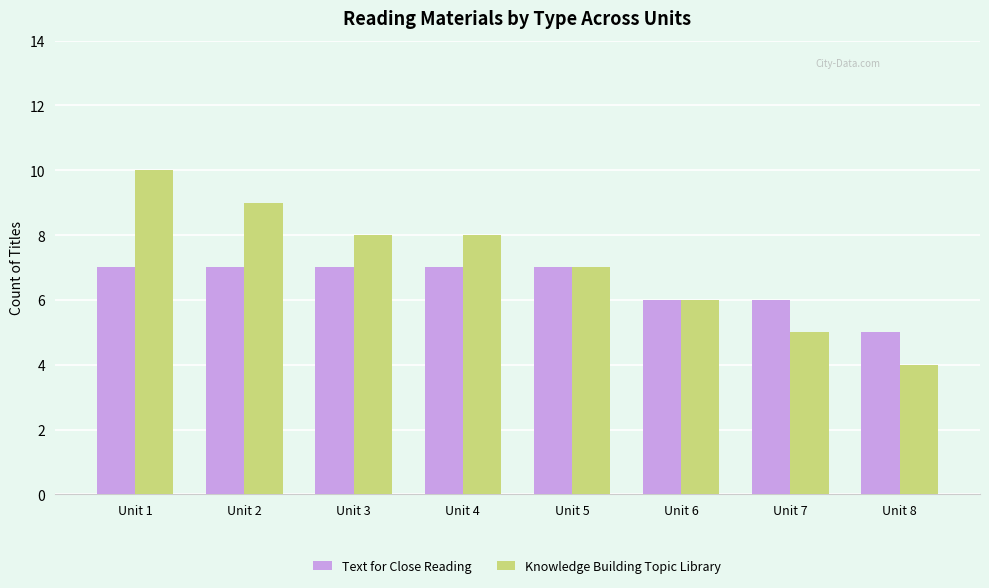

Which series has the largest total across all categories?

Knowledge Building Topic Library